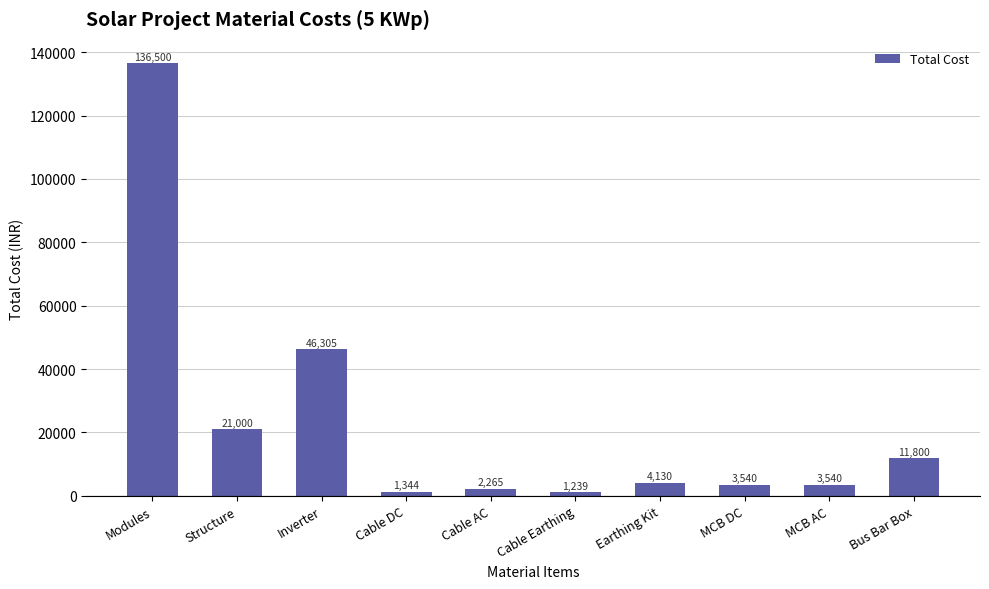

Is it true that the value at MCB AC is 3540.0?

True